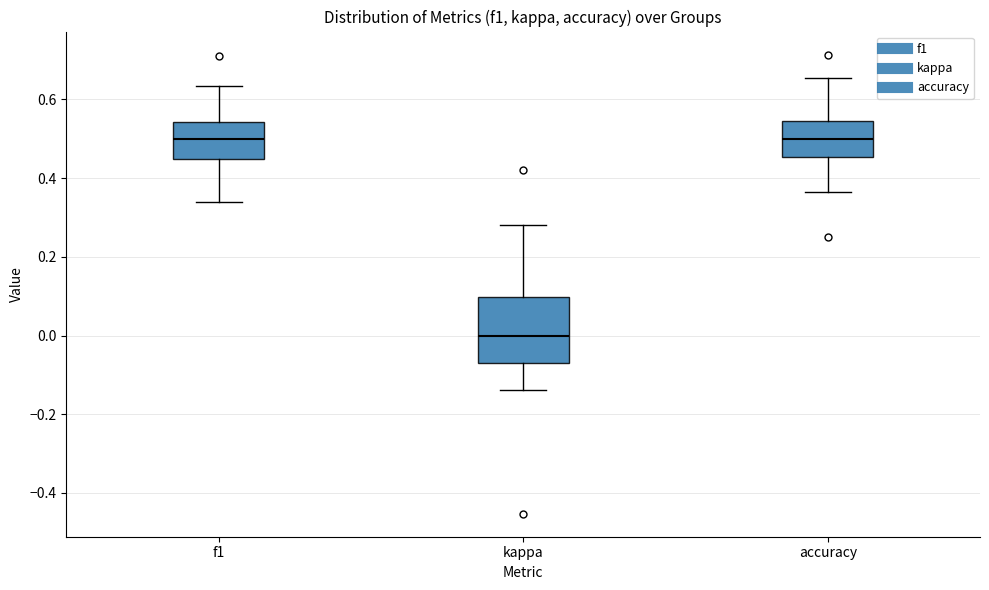

Where does the median line of the box for accuracy sit on the y-axis? The values are not printed on the chart, so give them approximately, as read against the axis.

0.50